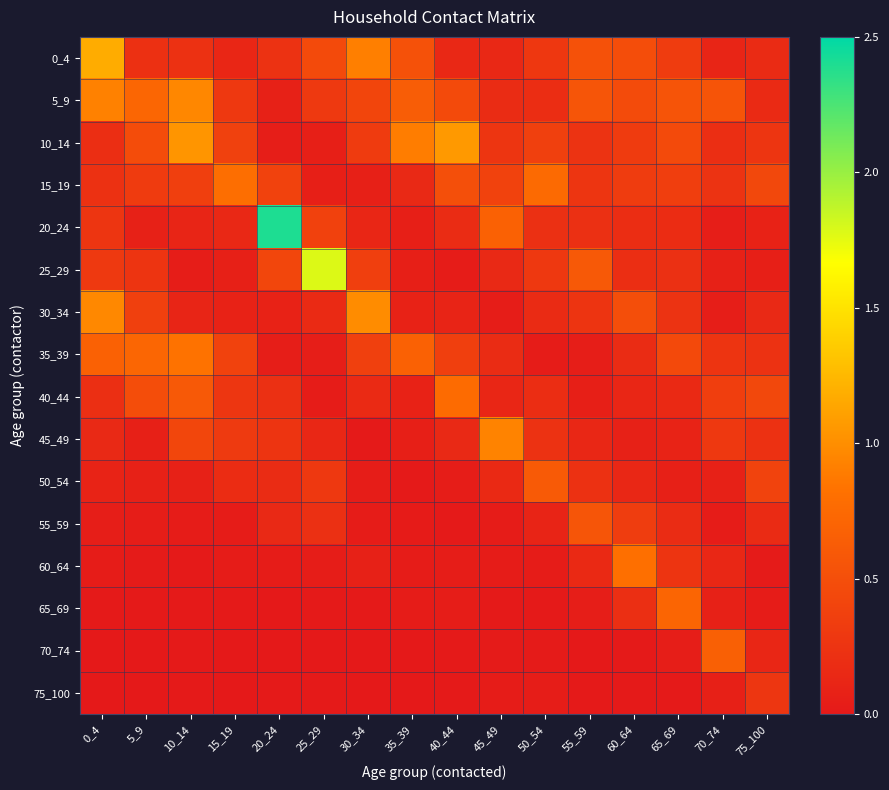

What is the difference between the highest and lowest values at 20_24?

2.4